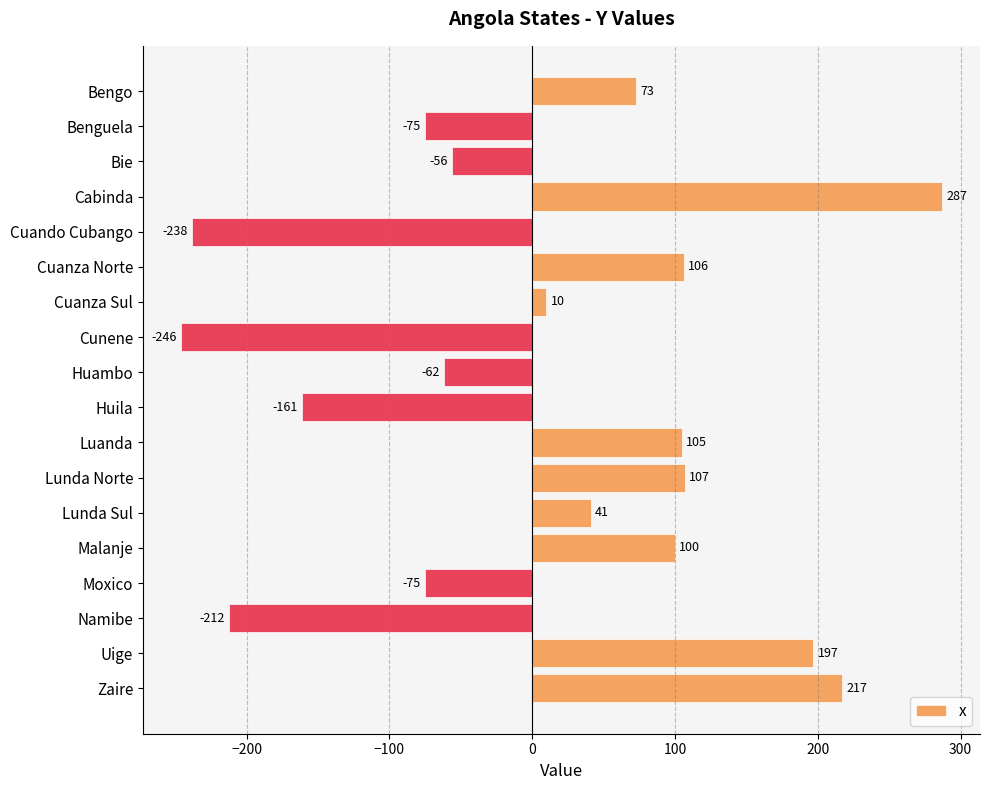

What is the value of the 18th bar from the top?

217